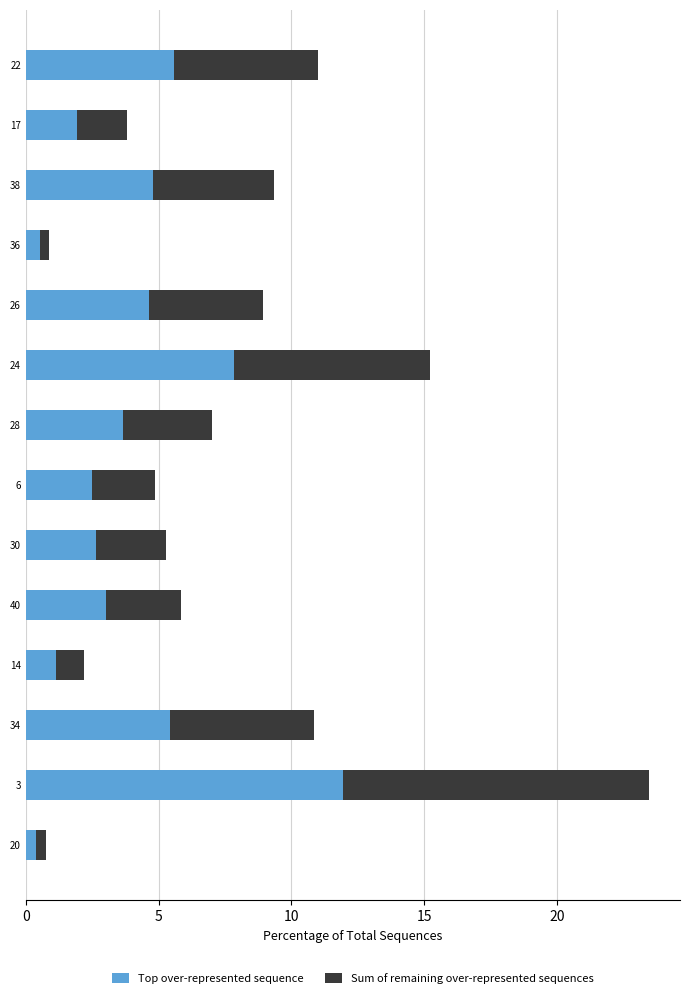

What is the average value of the Top over-represented sequence series?

4.0